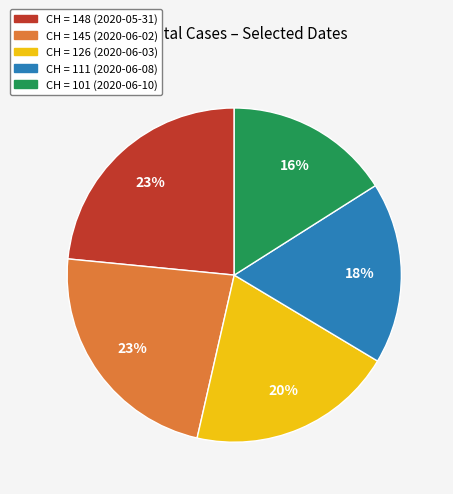

To the nearest percent, what is the average slice percentage?

20%